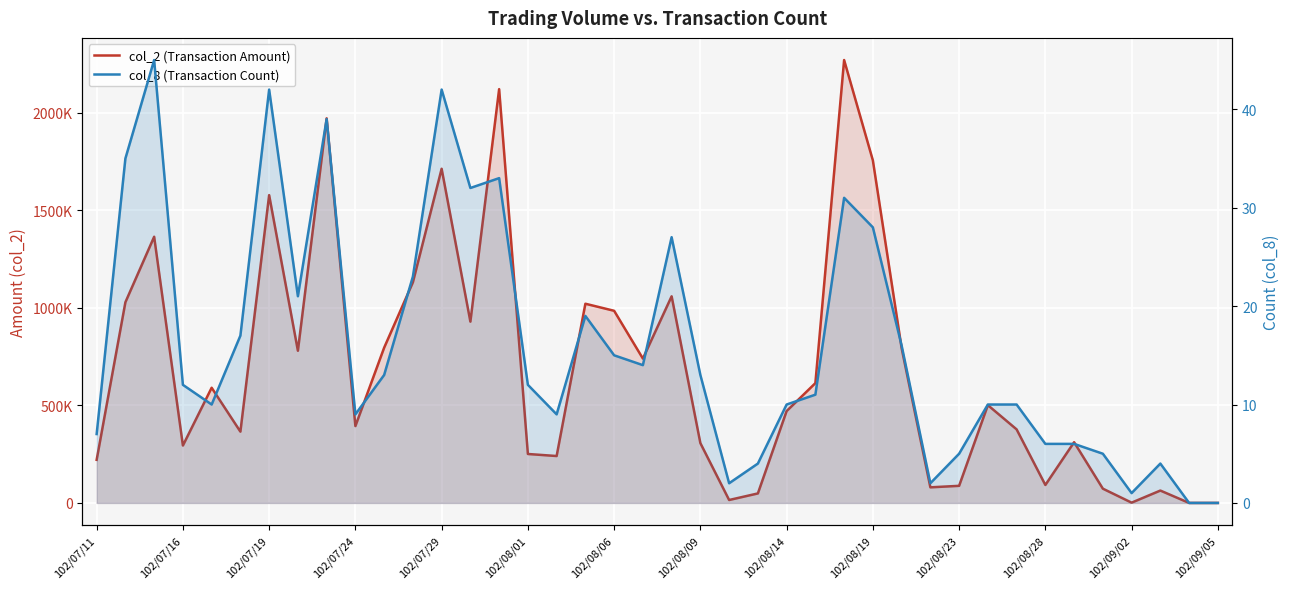

Rank the series by their maximum value, from lowest to highest.

col_8 (Transaction Count), col_2 (Transaction Amount)